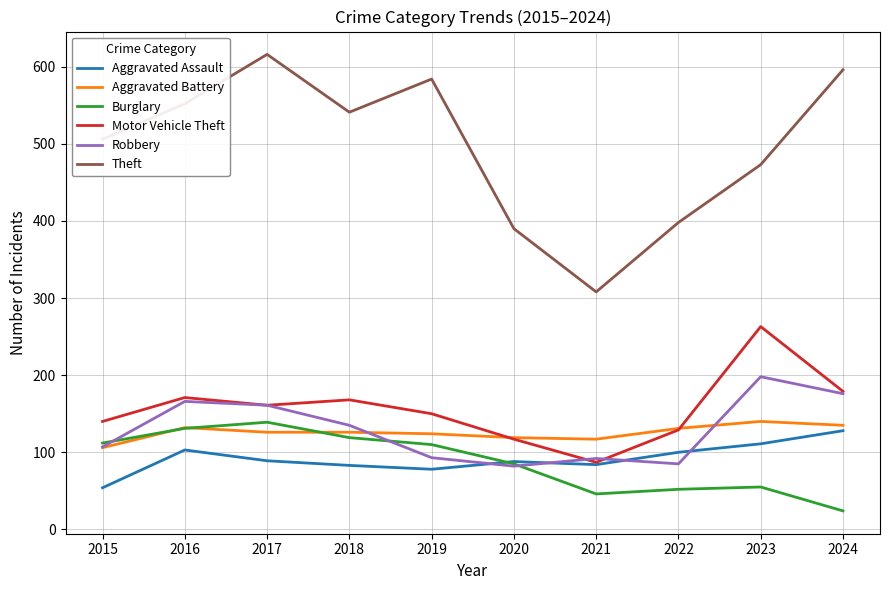

Which series has the largest total across all categories?

Theft